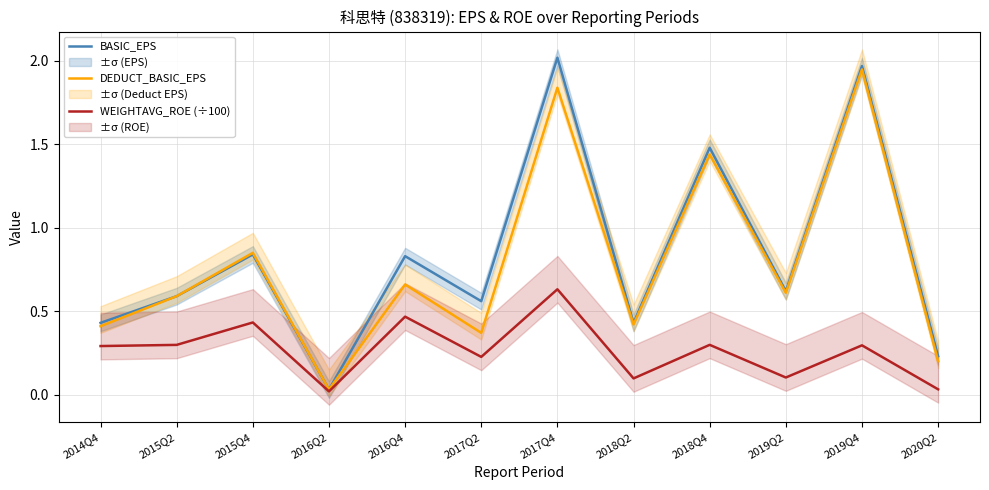

What is the average value of the WEIGHTAVG_ROE (÷100) series?

0.3